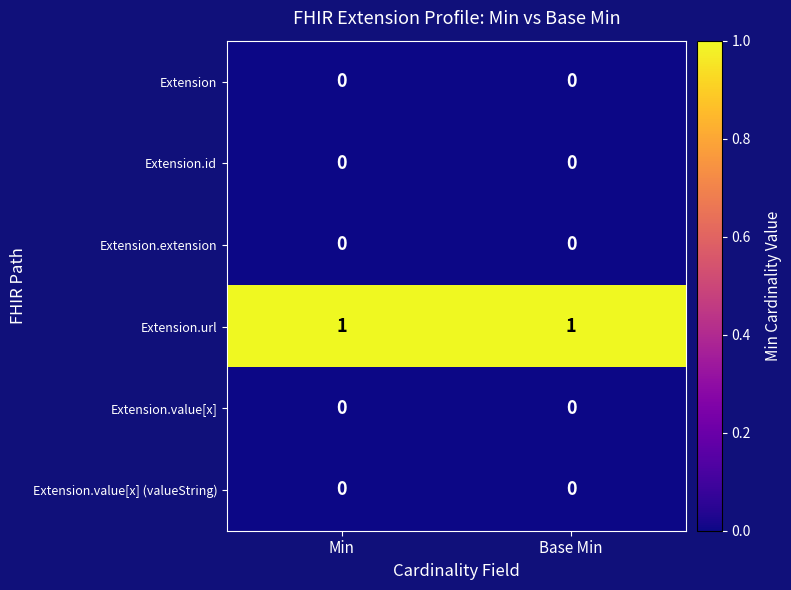

What is the maximum value shown in the chart?

1